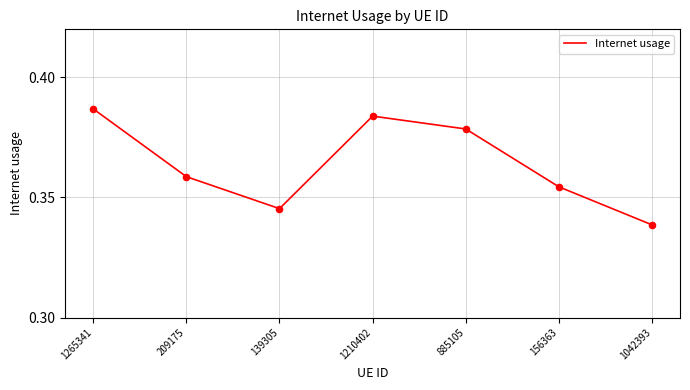

Between 209175 and 1210402, which is larger?

1210402